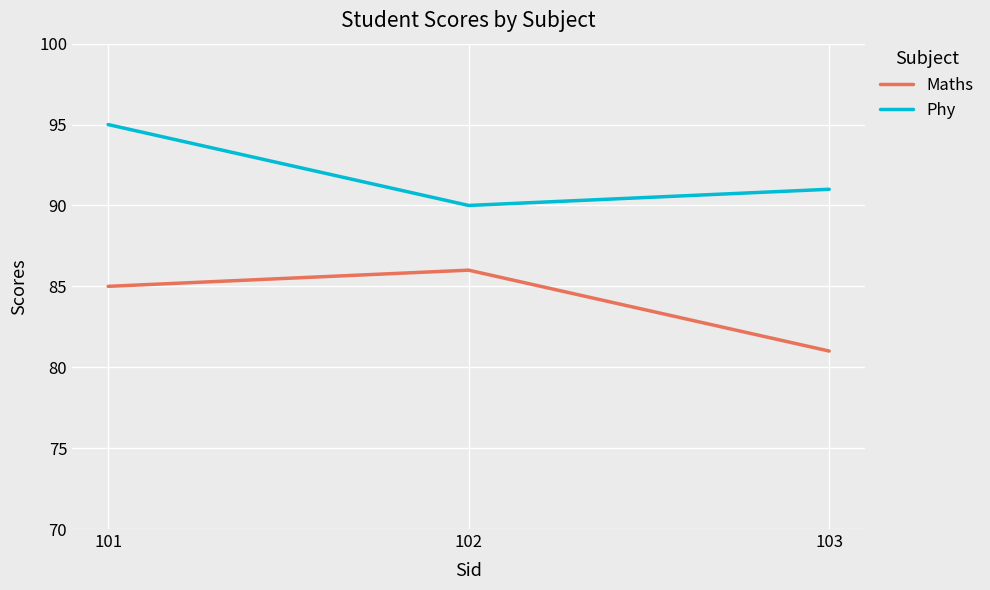

At which label does Phy first exceed 91?

101